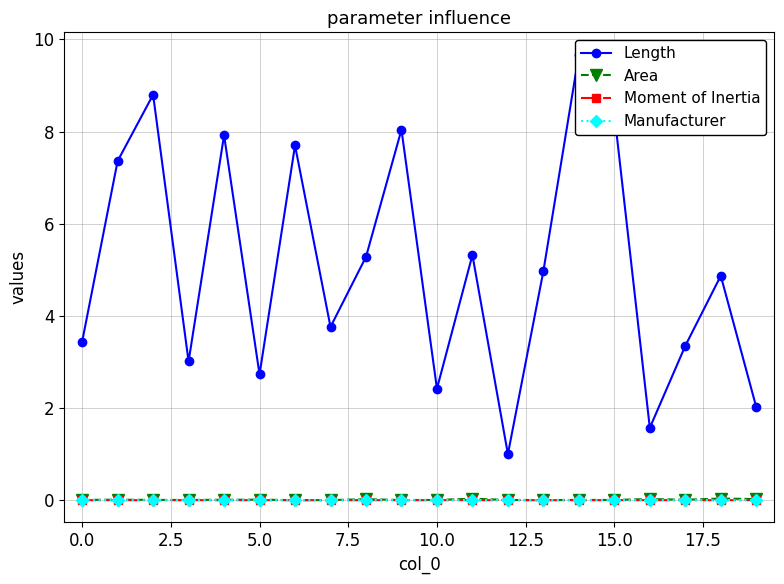

The value of Area at 15.0 is 0.0. True or false?

True